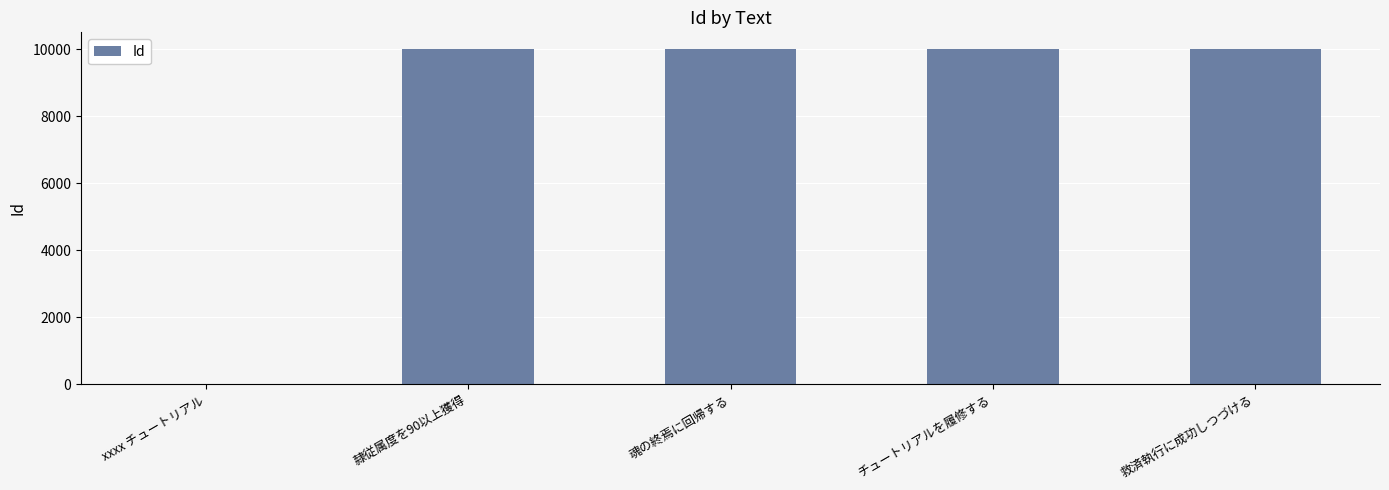

Are the bars horizontal?

No